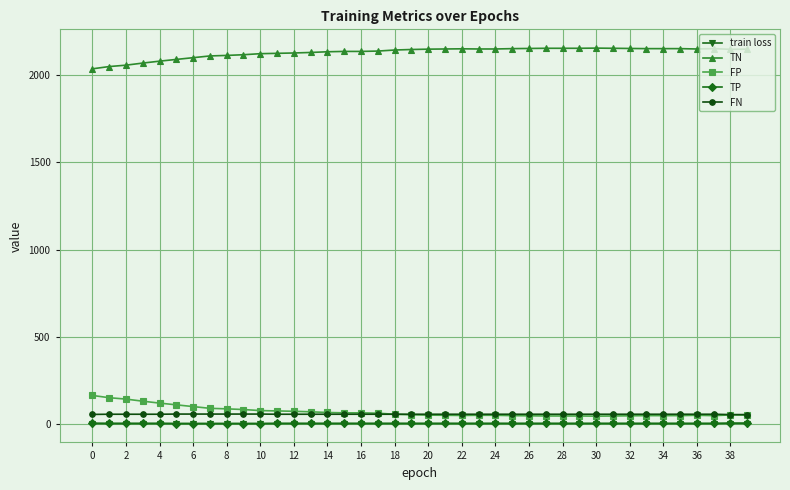

What is the highest value of the FP series?

162.0